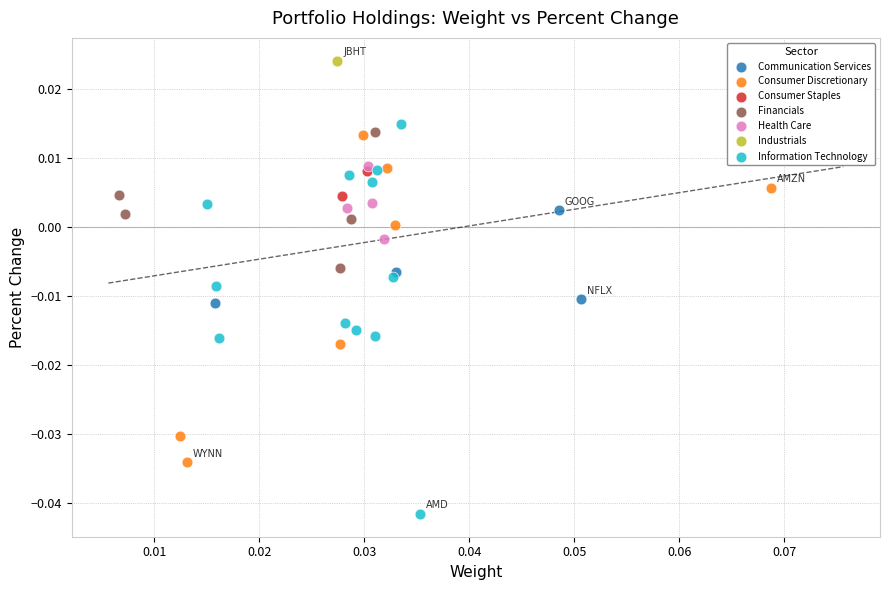

Which series reaches the maximum Y coordinate?

Industrials